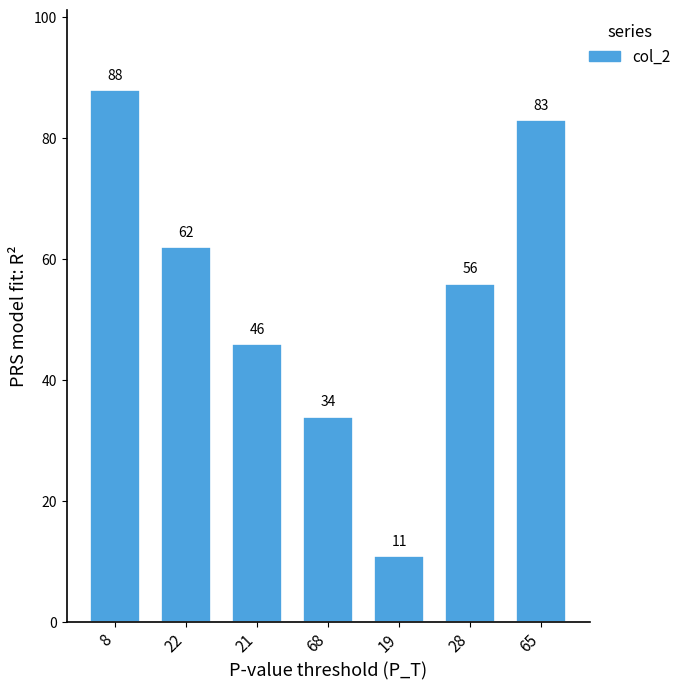

Is it true that the value at 21 is 70?

False